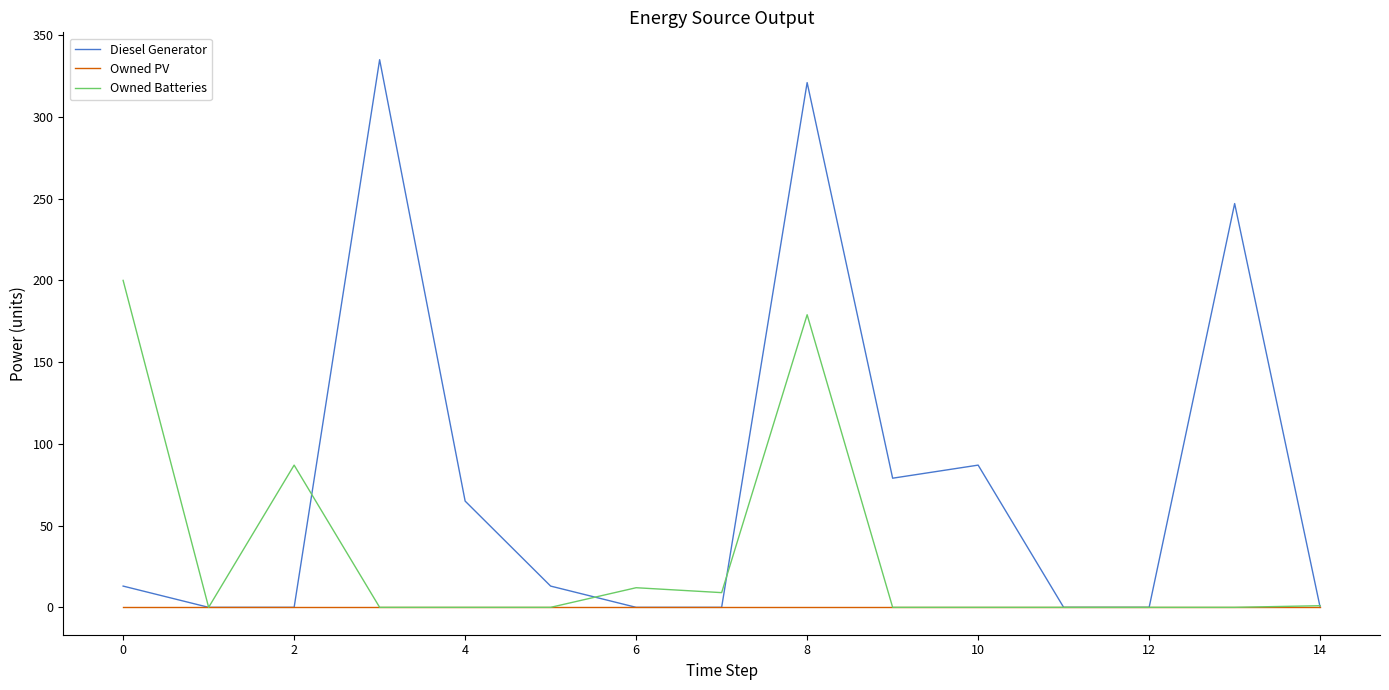

Which series has the largest range (max minus min)?

Diesel Generator